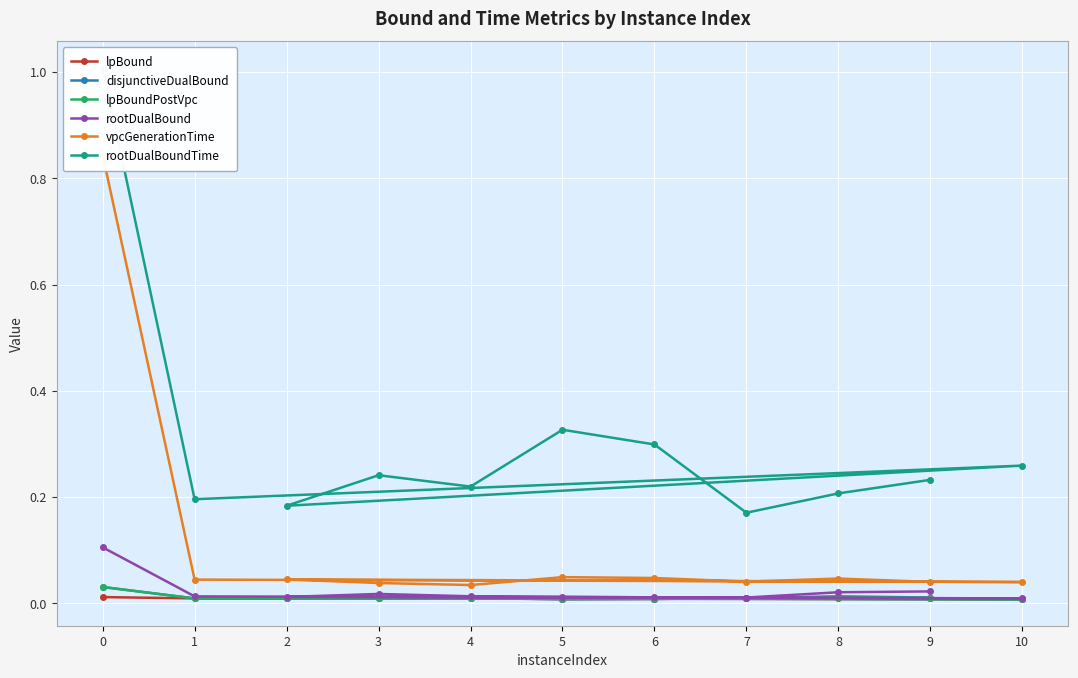

Does the chart display data point markers on the line(s)?

Yes